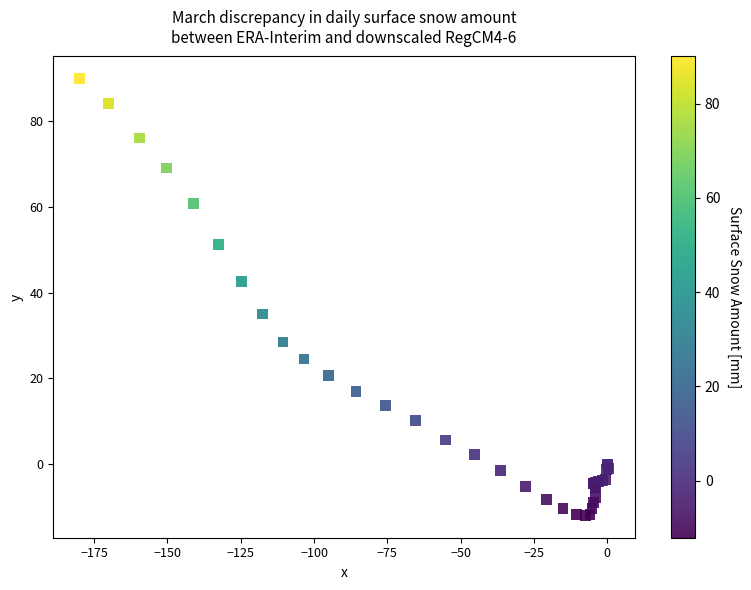

What Y value in the scatter plot is closest to 38?

35.0